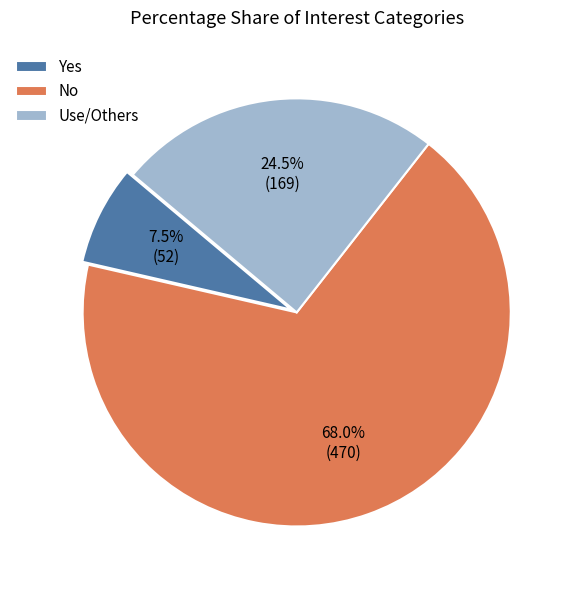

What is the smallest slice in the pie chart?

Yes